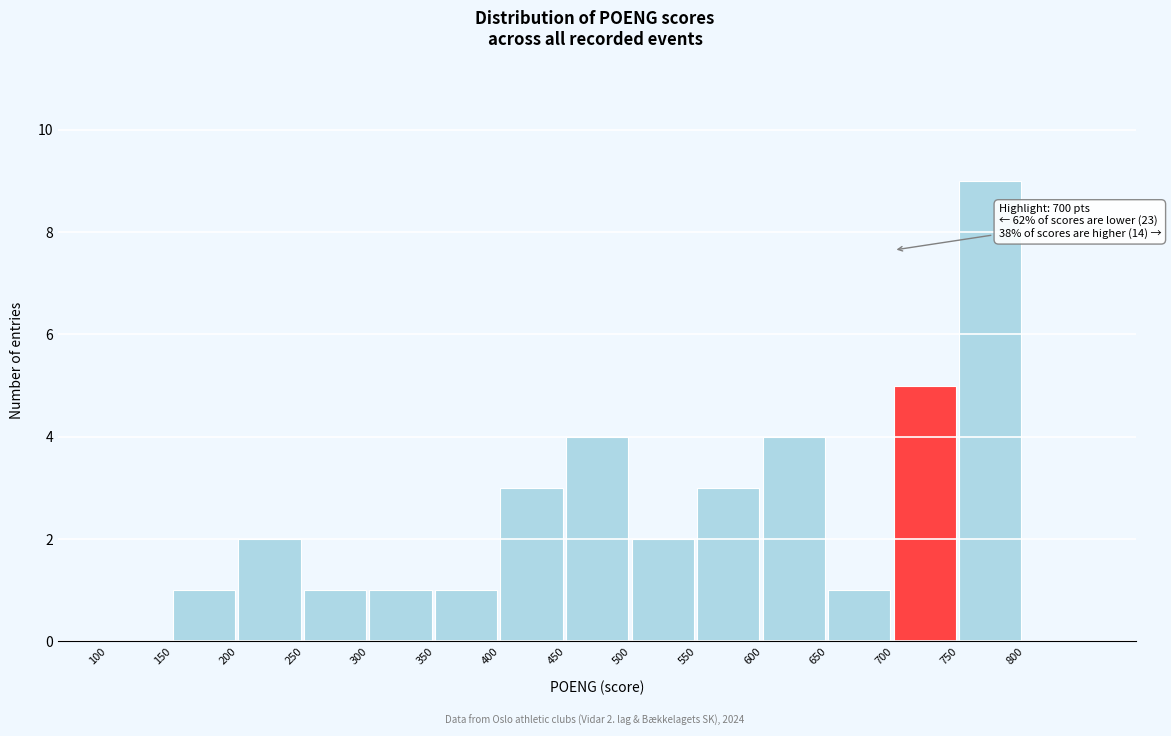

Which range on the x-axis has the tallest bar?

750 to 800